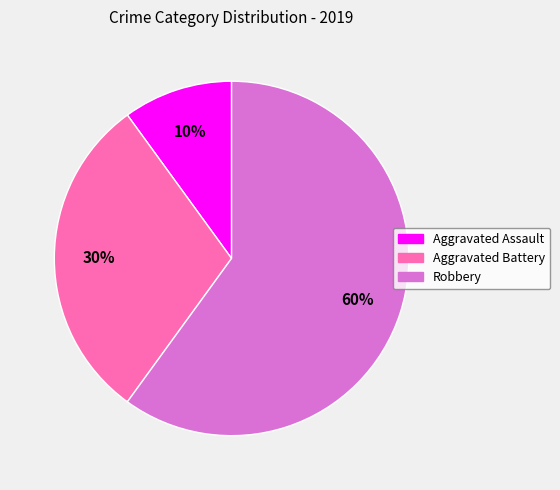

Is there a majority slice in this chart?

Yes